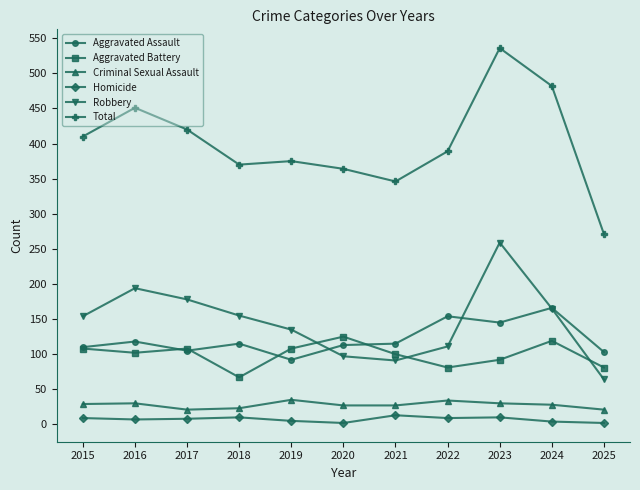

Where is the first local maximum for Total?

2016